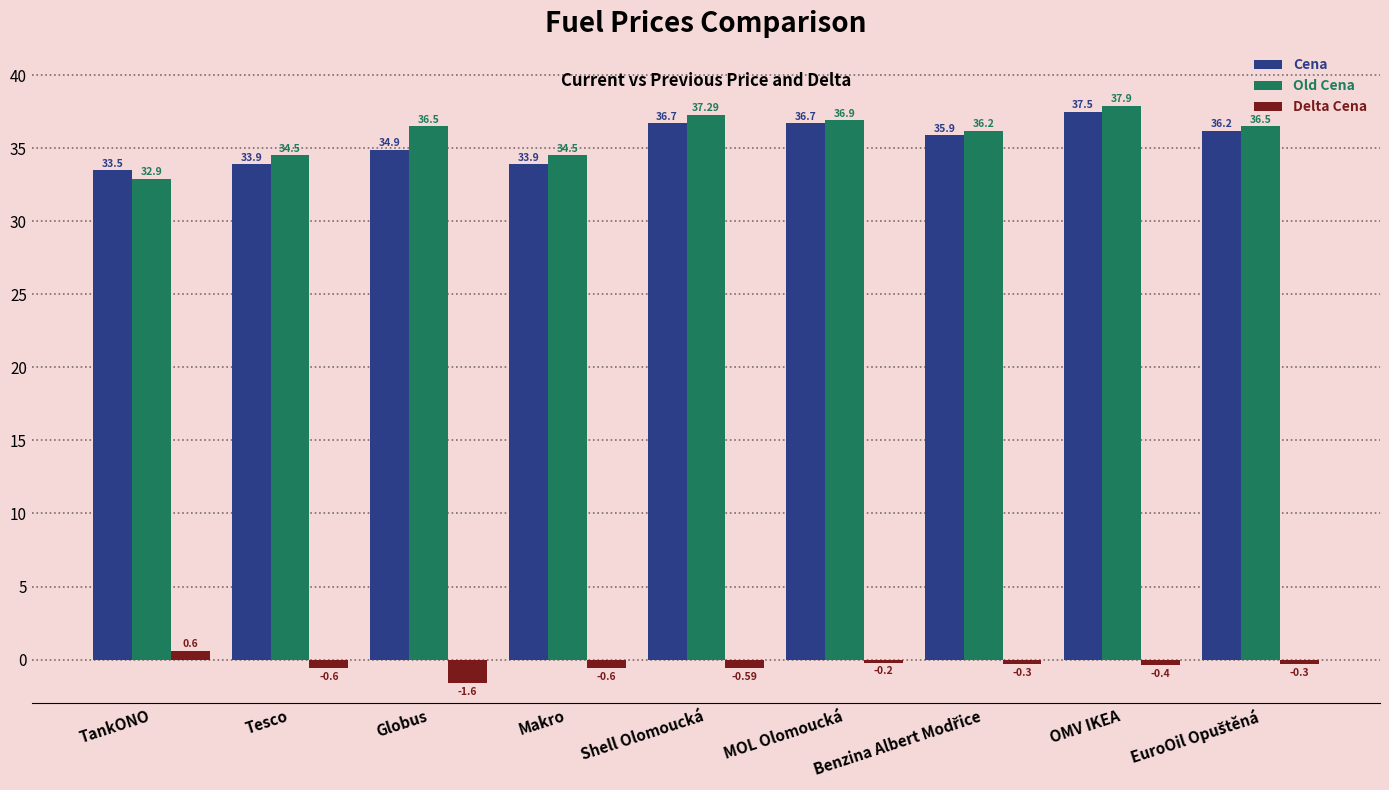

At how many categories does at least one series exceed 4?

9